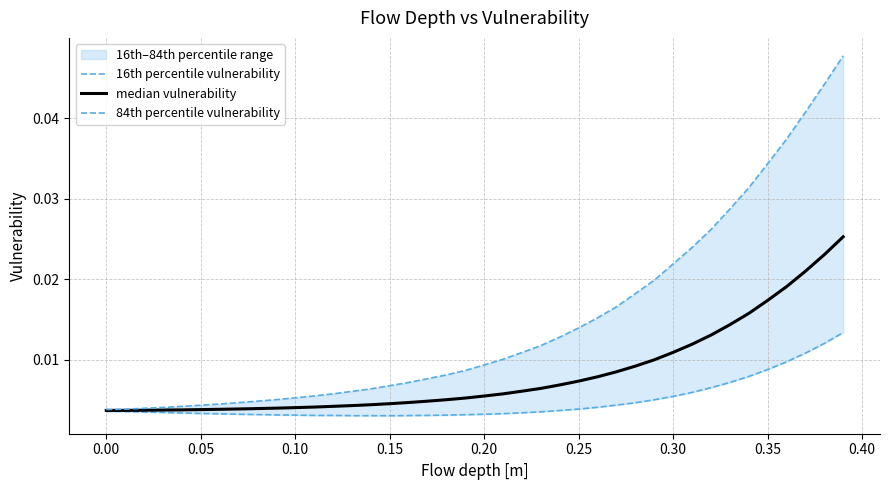

True or false: median vulnerability and 84th percentile vulnerability cross at least once.

False